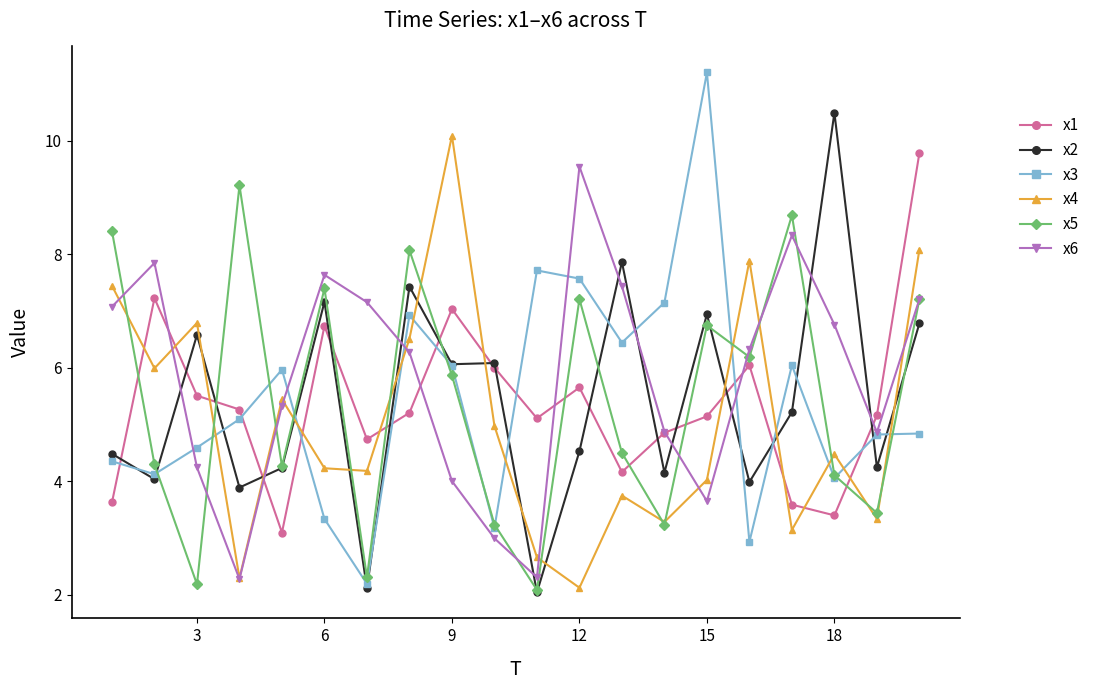

How many interior local peaks does the x1 series have?

5